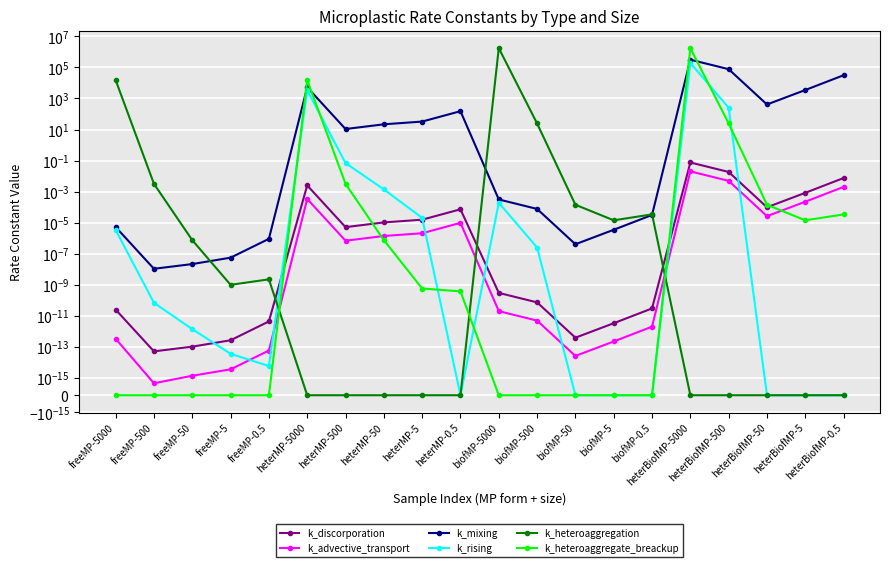

What is the approximate value of k_mixing at heterBiofMP-50?

409.6